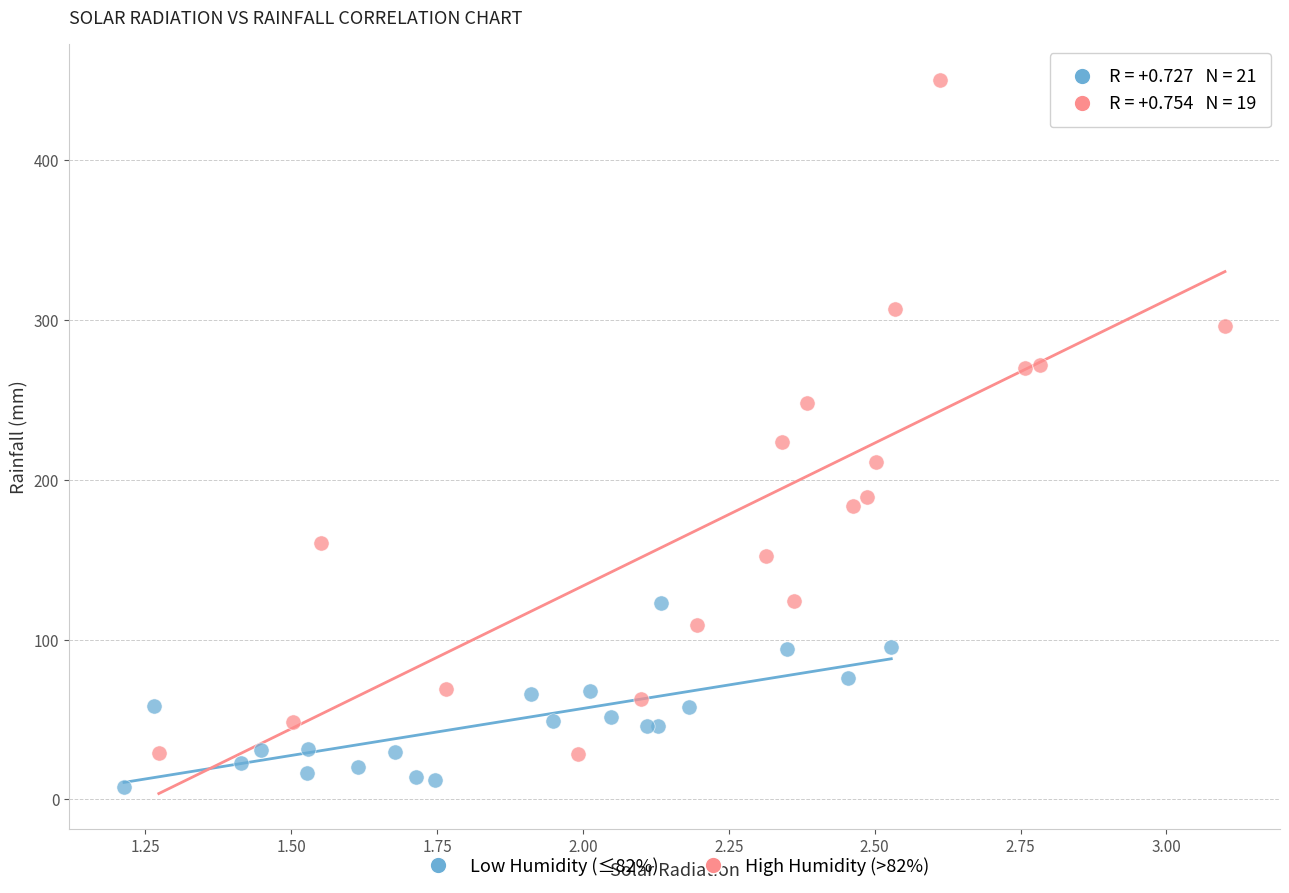

Which series contains the highest Y value?

High Humidity (>82%)